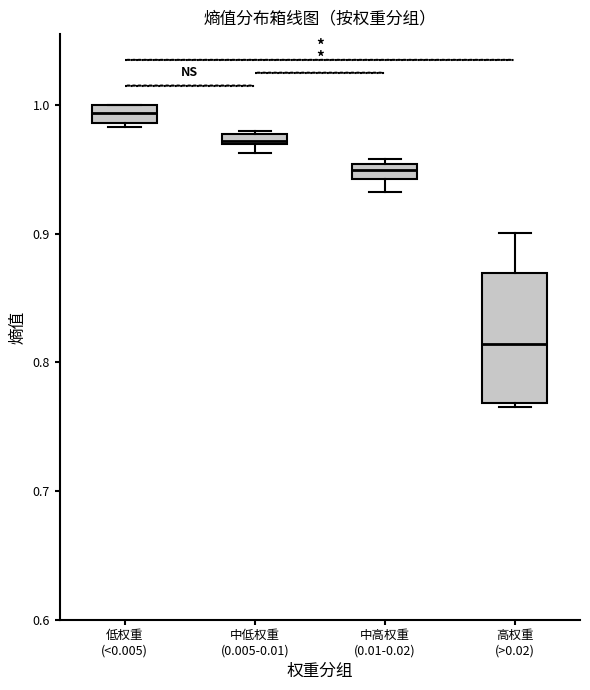

Which box has the highest median line?

低权重 (<0.005)